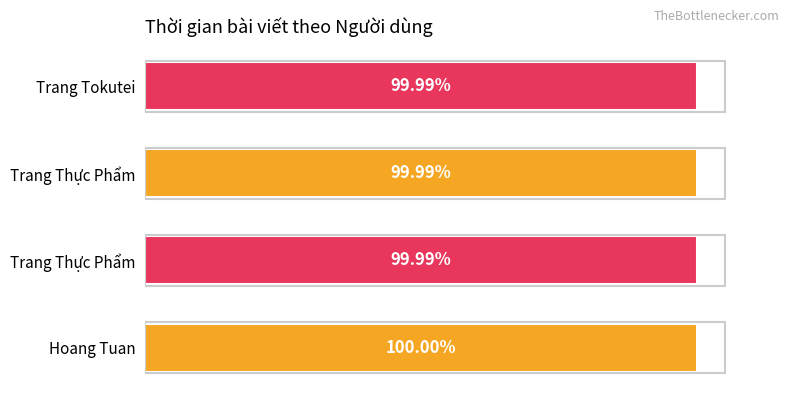

Are the bars horizontal?

Yes